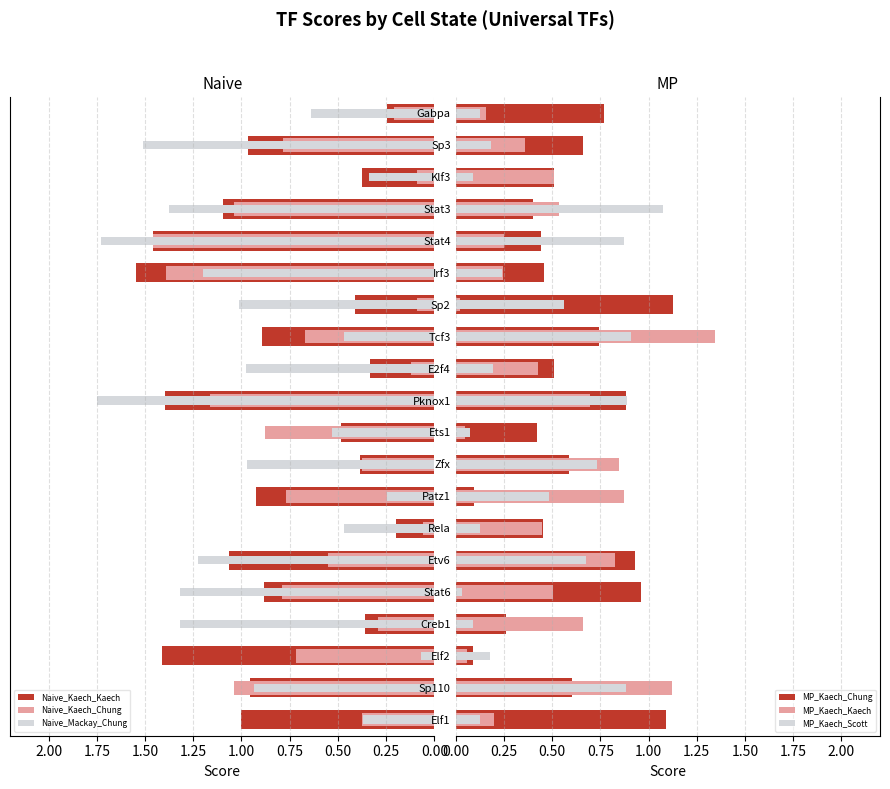

What is the sum of all Naive_Kaech_Chung values?

12.9